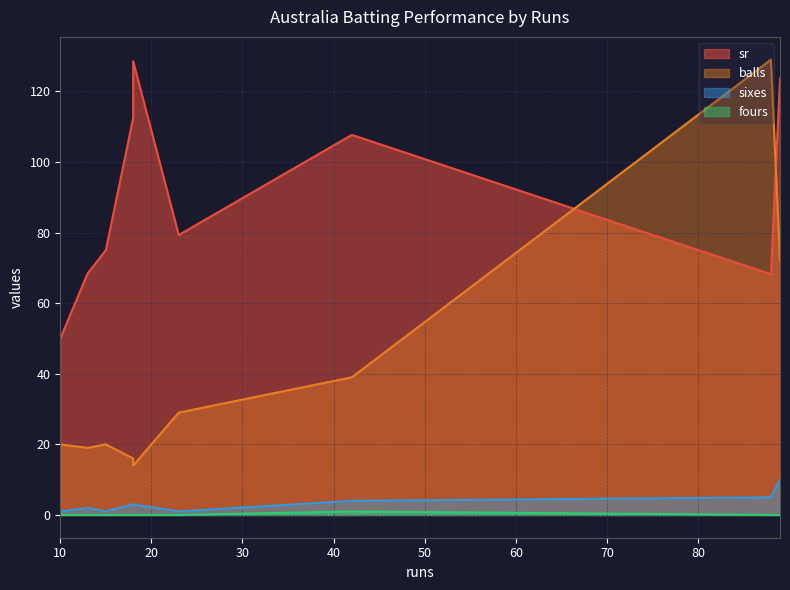

The sr series shows 179.0 at 18. True or false?

False